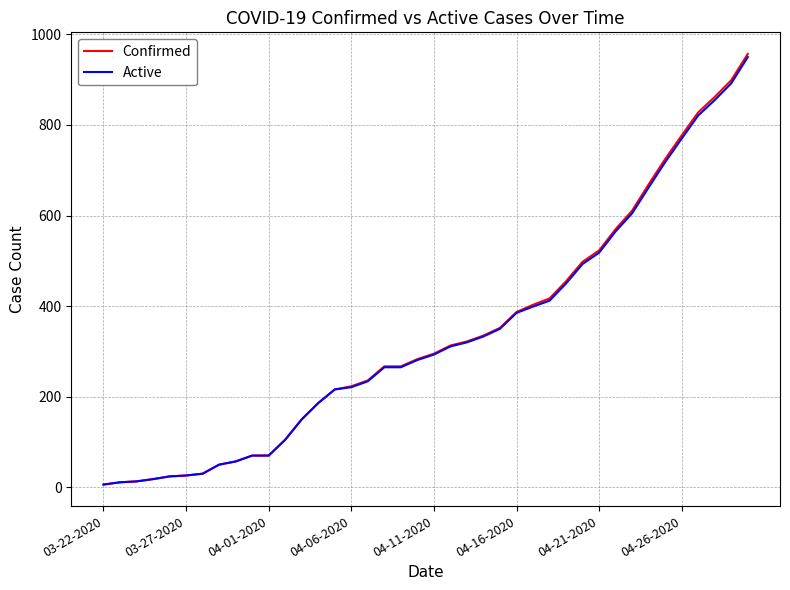

What is the difference between the maximum and second lowest values in the Confirmed series?

946